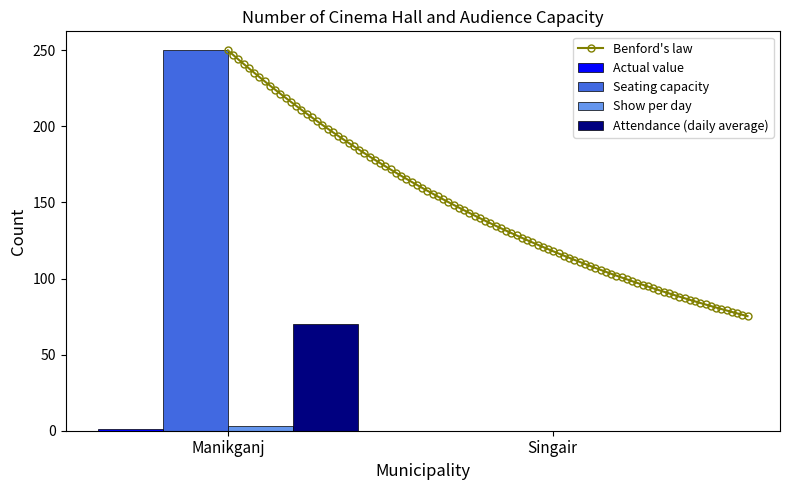

List the labels in order of Seating capacity value, largest first.

Manikganj, Singair